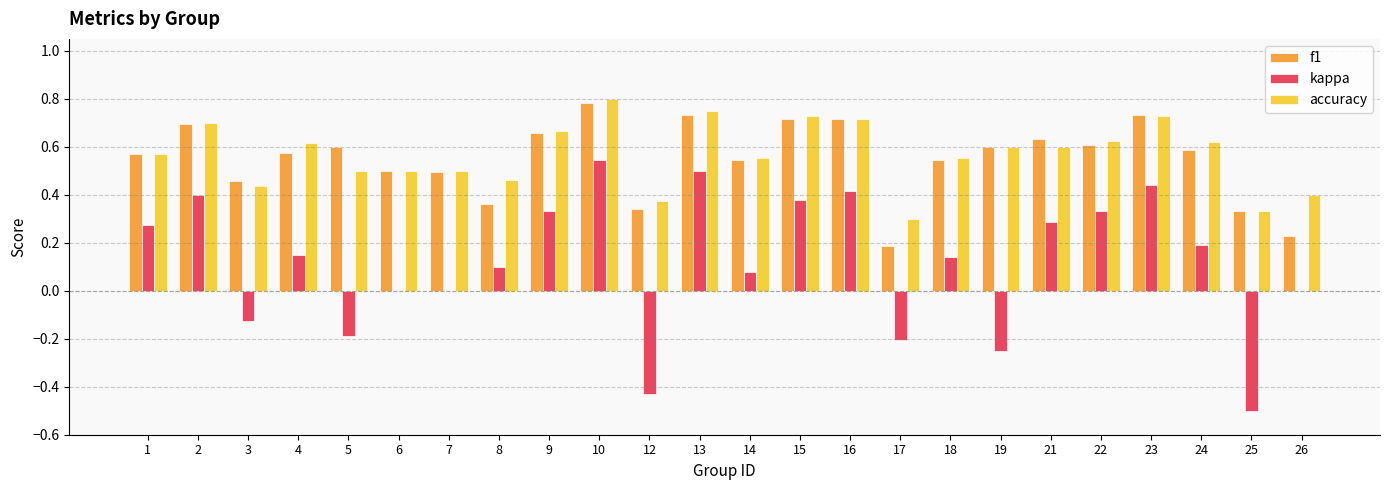

Between 5 and 16, which series saw the biggest shift?

kappa